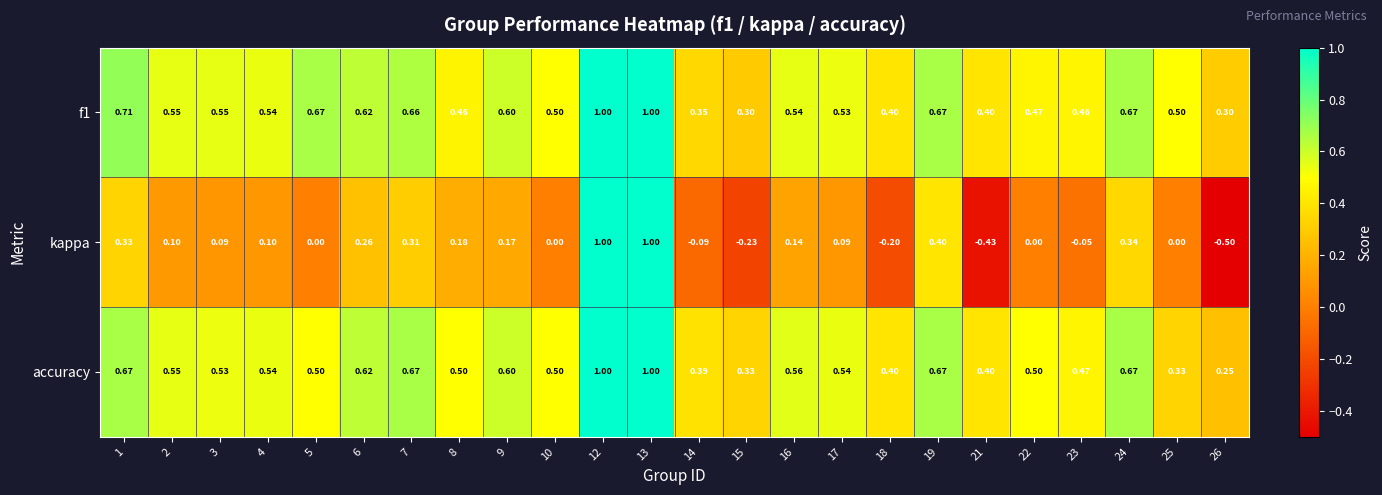

What is the minimum value shown in the chart?

-0.5